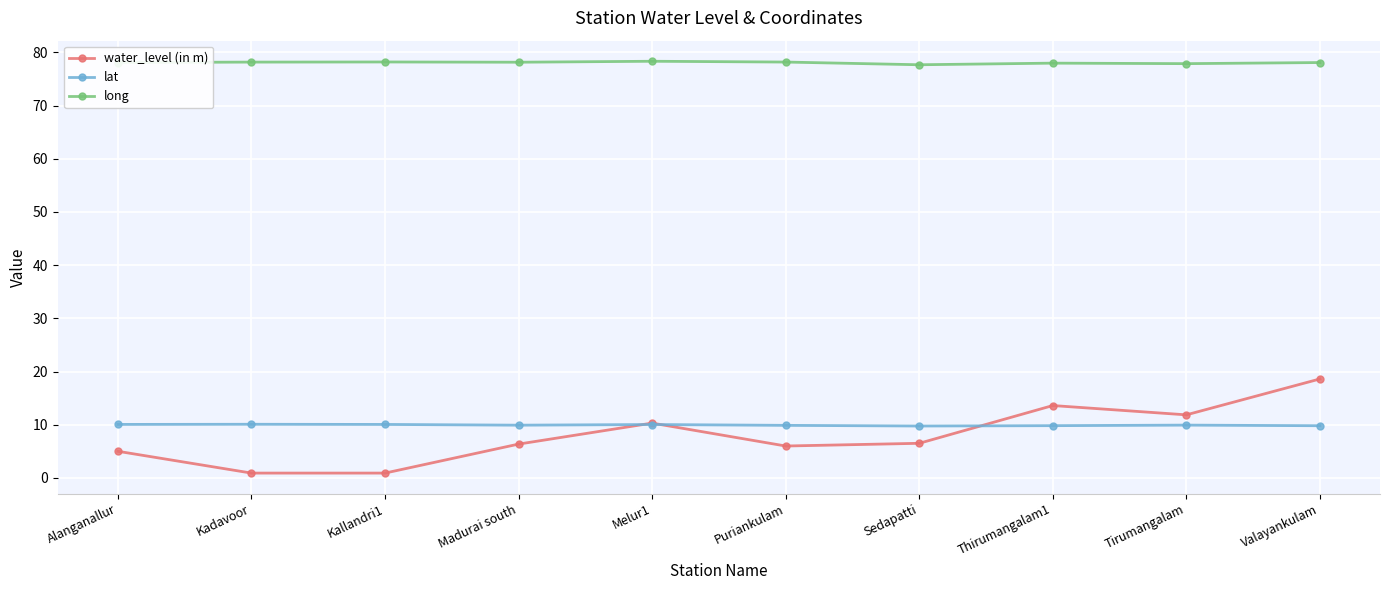

The long series shows 101.6 at Tirumangalam. True or false?

False